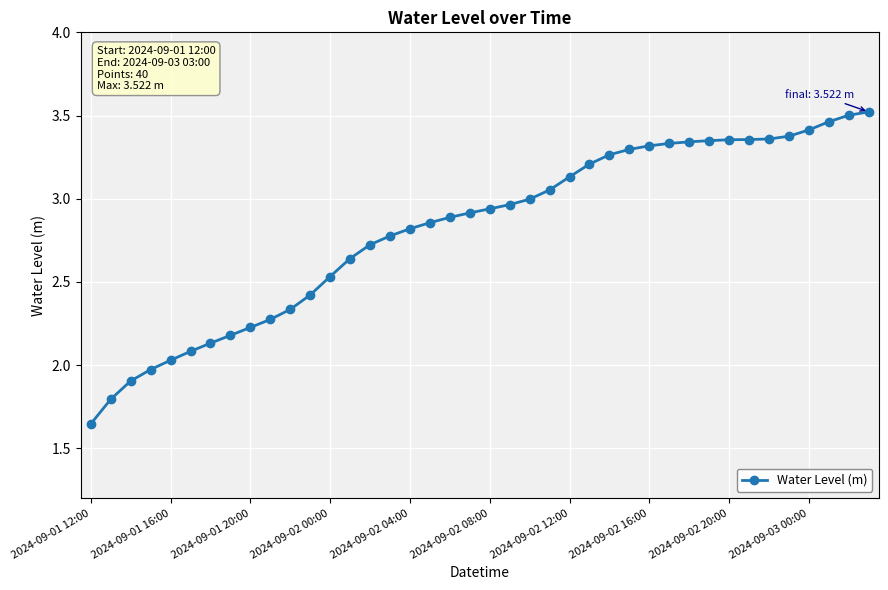

What is the difference between the maximum and minimum values?

1.9